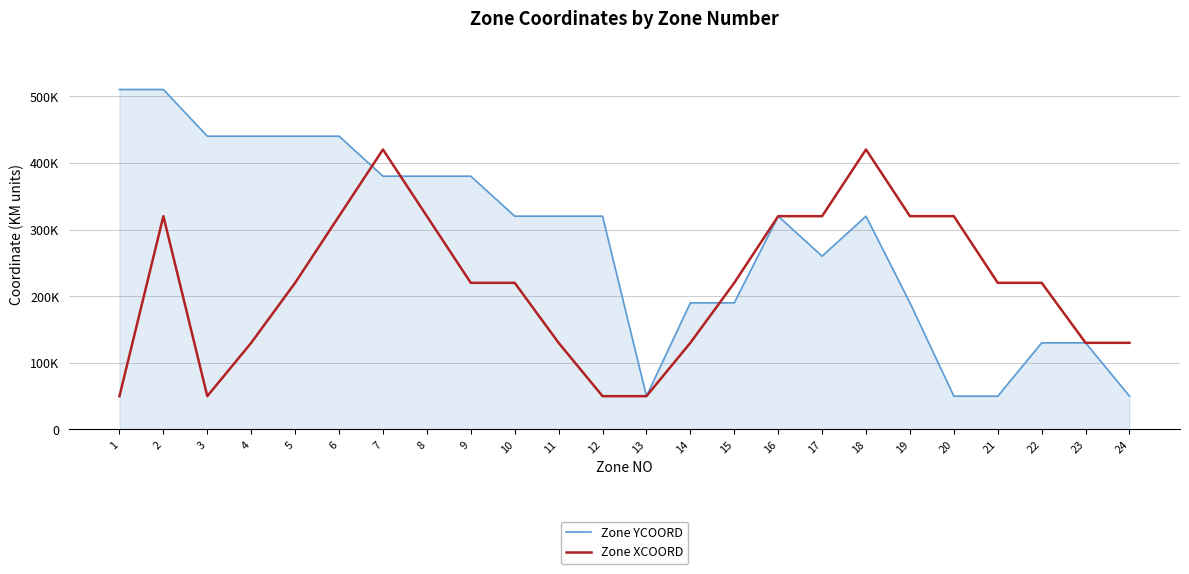

How many times do Zone XCOORD and Zone YCOORD cross each other?

3